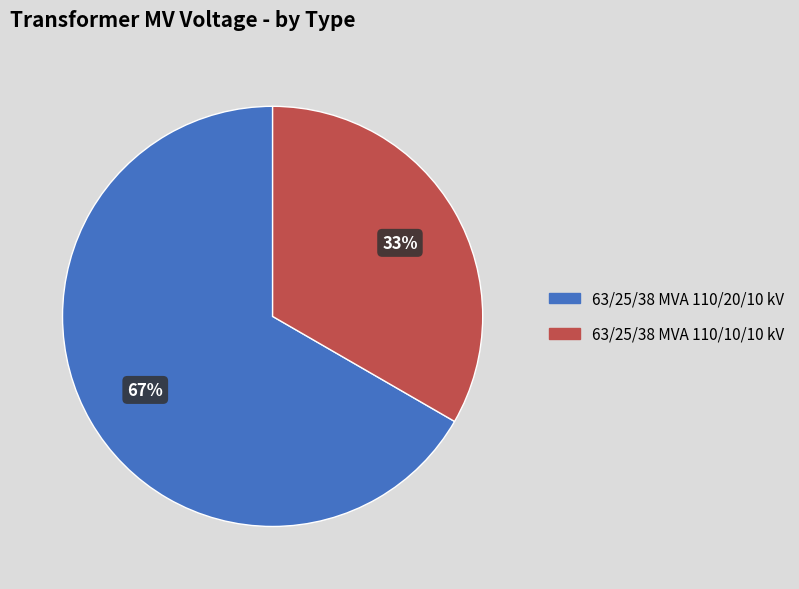

To the nearest percent, what is the average slice percentage?

50%